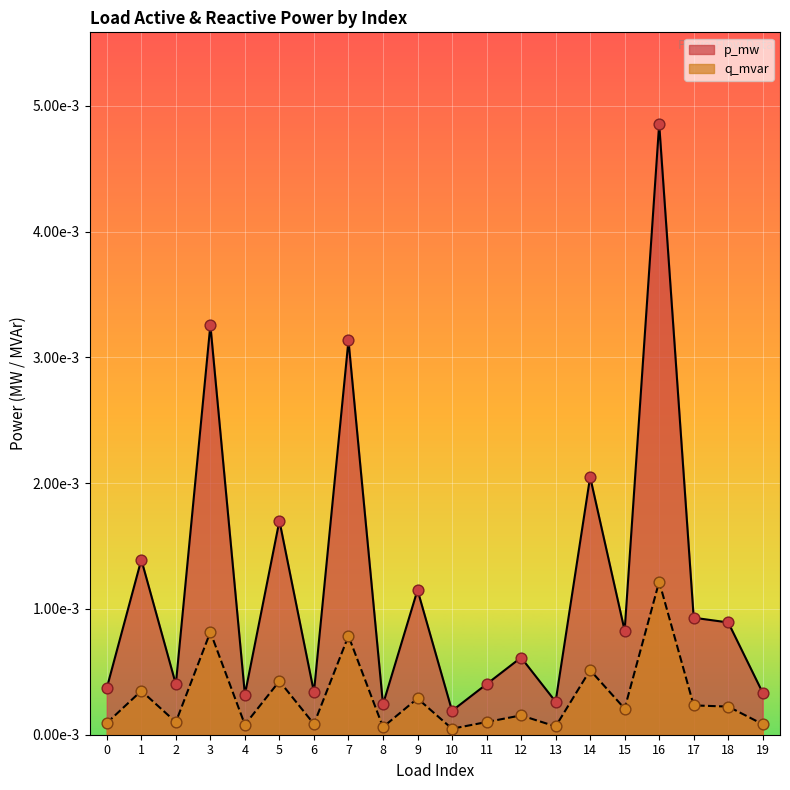

At how many categories does at least one series exceed 0?

20